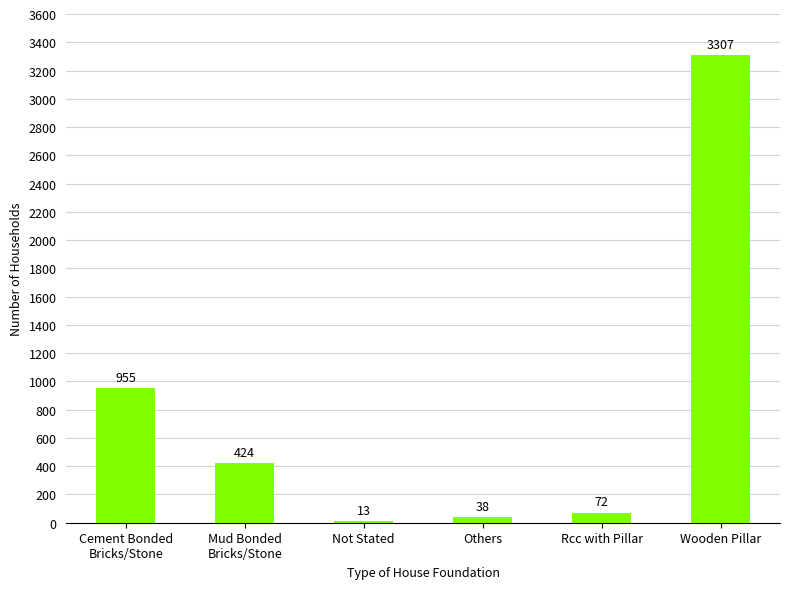

What is the label of the 6th bar from the left?

Wooden Pillar